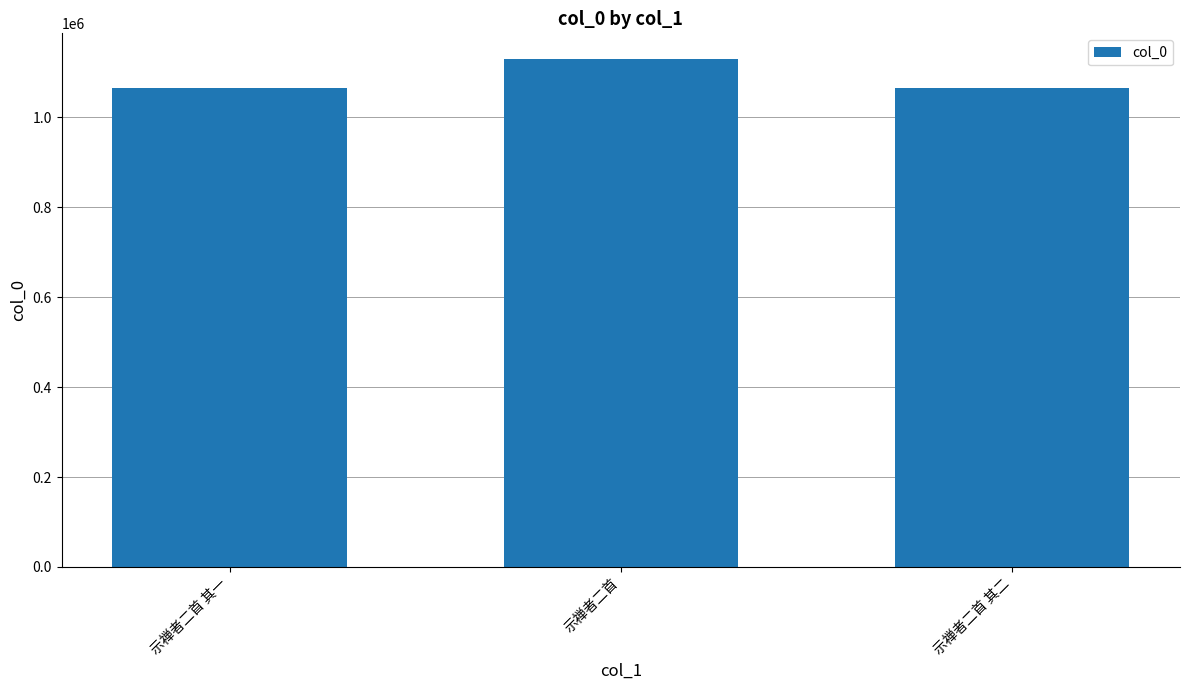

Does the chart contain any negative values?

No